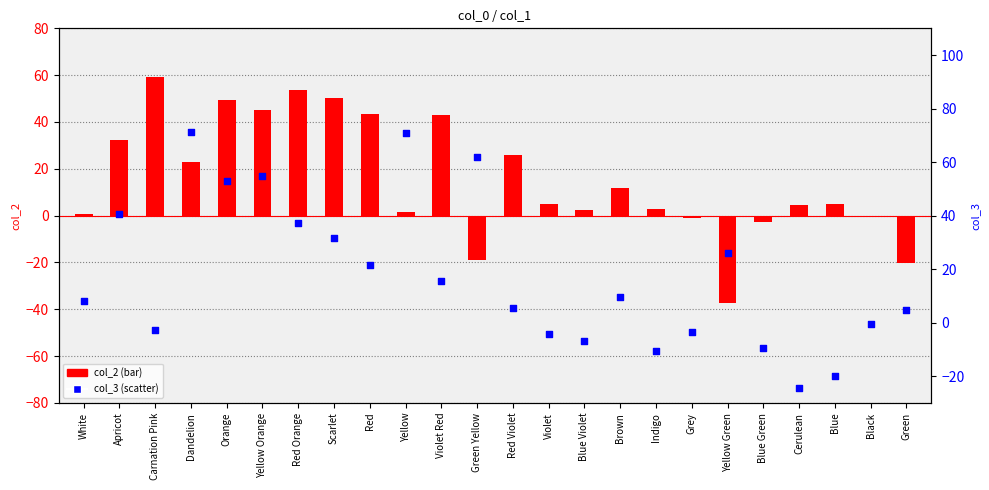

Which series contains the lowest Y value?

col_2